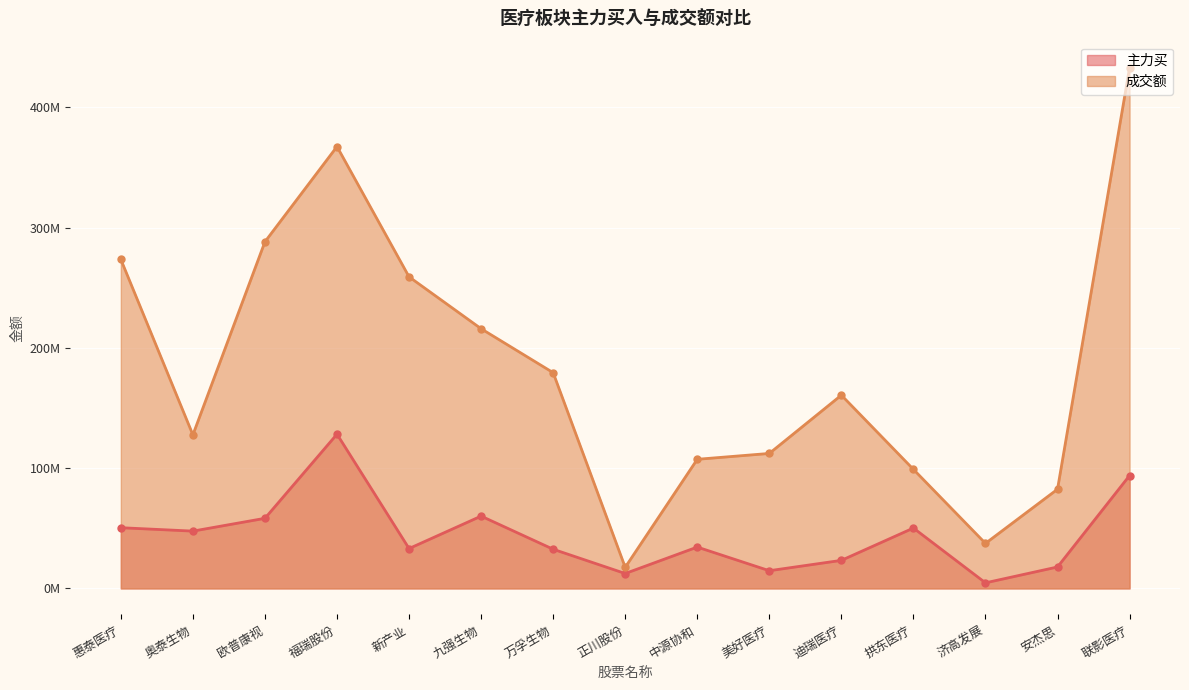

The 成交额 series shows 160711664 at 迪瑞医疗. True or false?

True